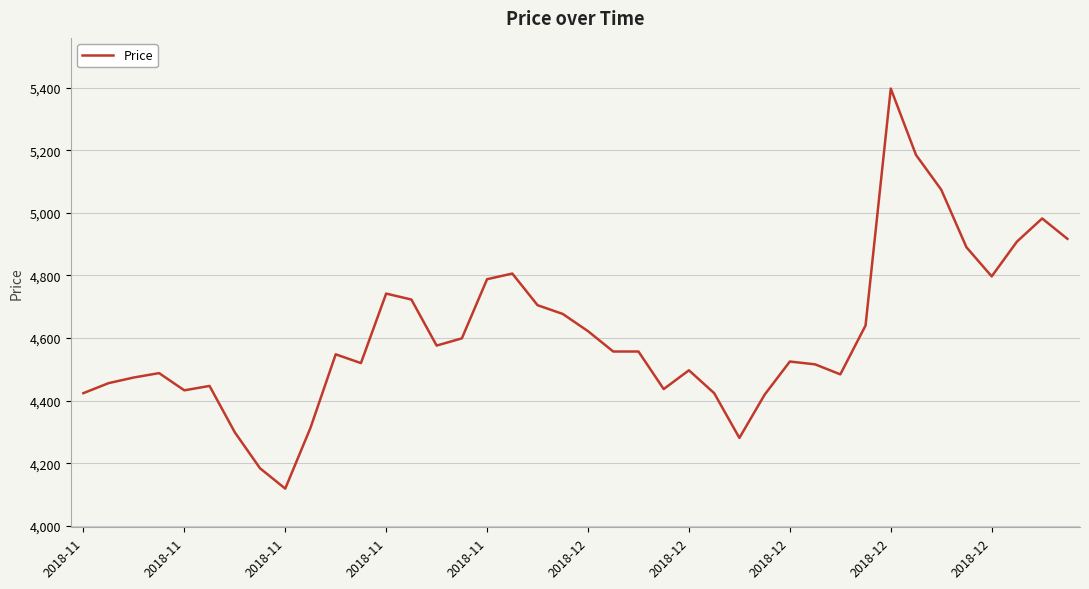

What is the minimum value shown in the chart?

4119